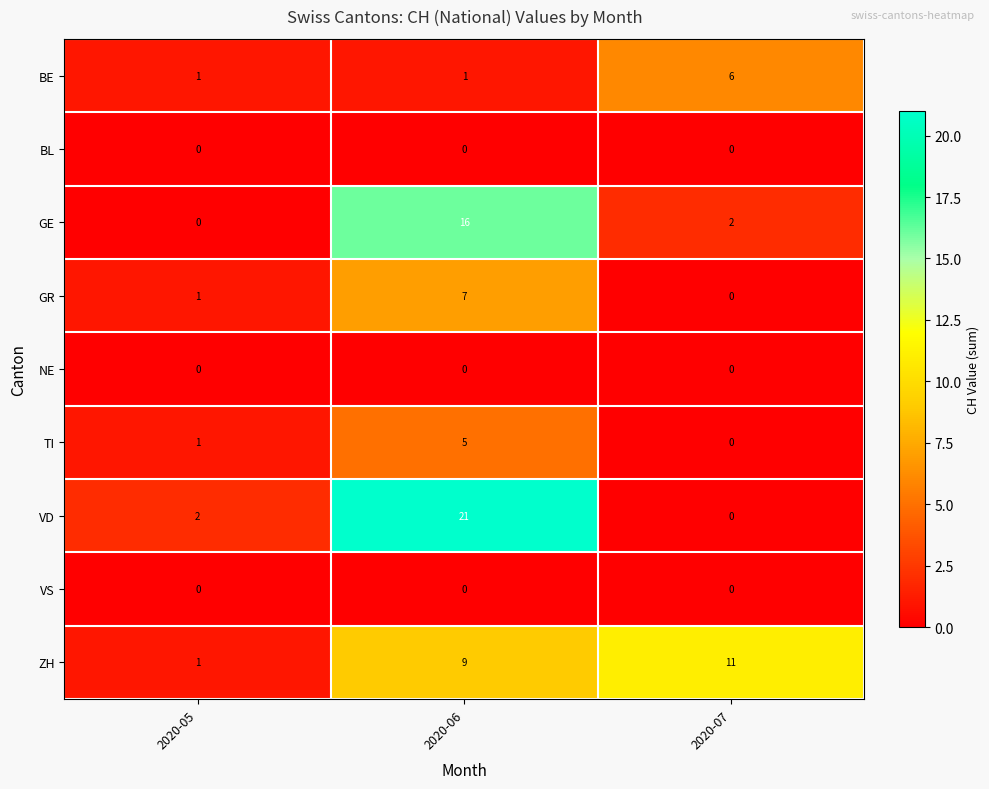

At which category is the sum across all series the highest?

2020-06